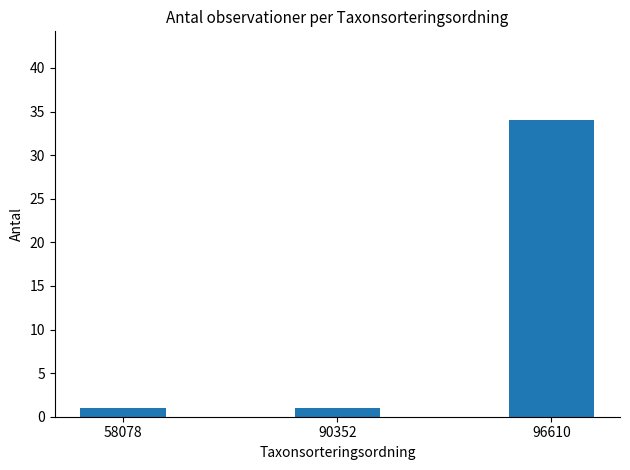

What is the change in value from 58078 to 96610?

+33